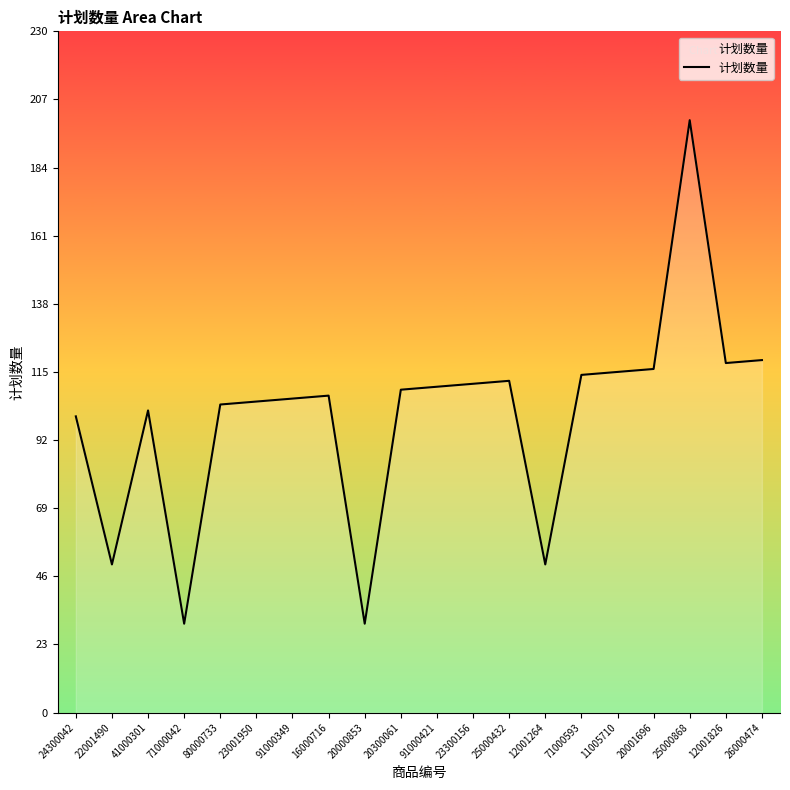

At which category does the data reach its first local peak?

41000301